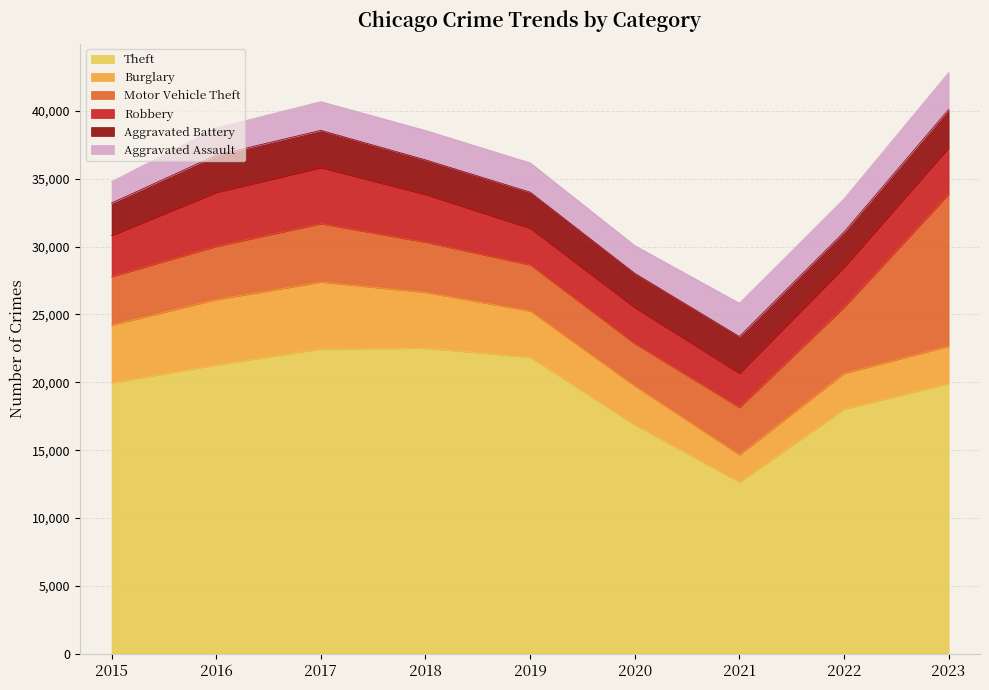

What is the maximum value shown in the chart?

22522